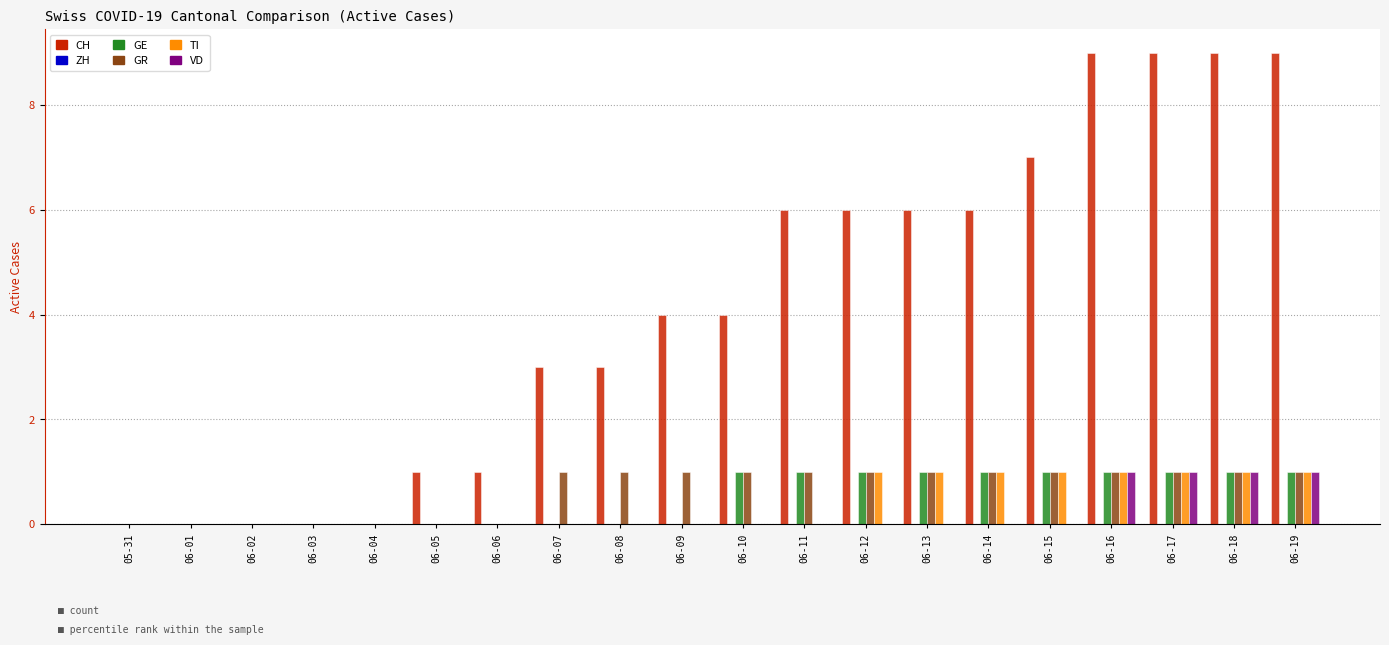

What is the sum of all GR values?

13